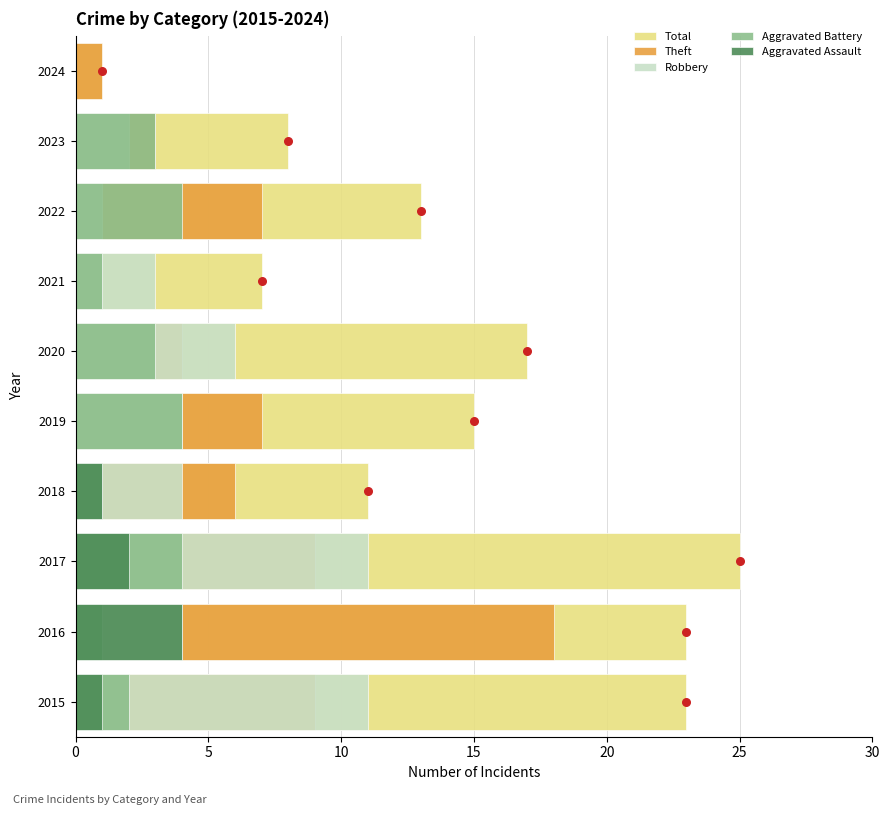

Which series has the largest total across all categories?

Total